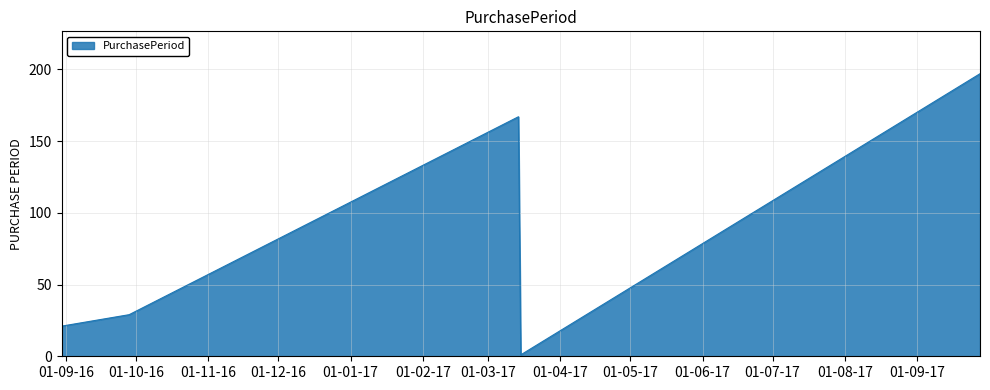

What is the maximum value shown in the chart?

197